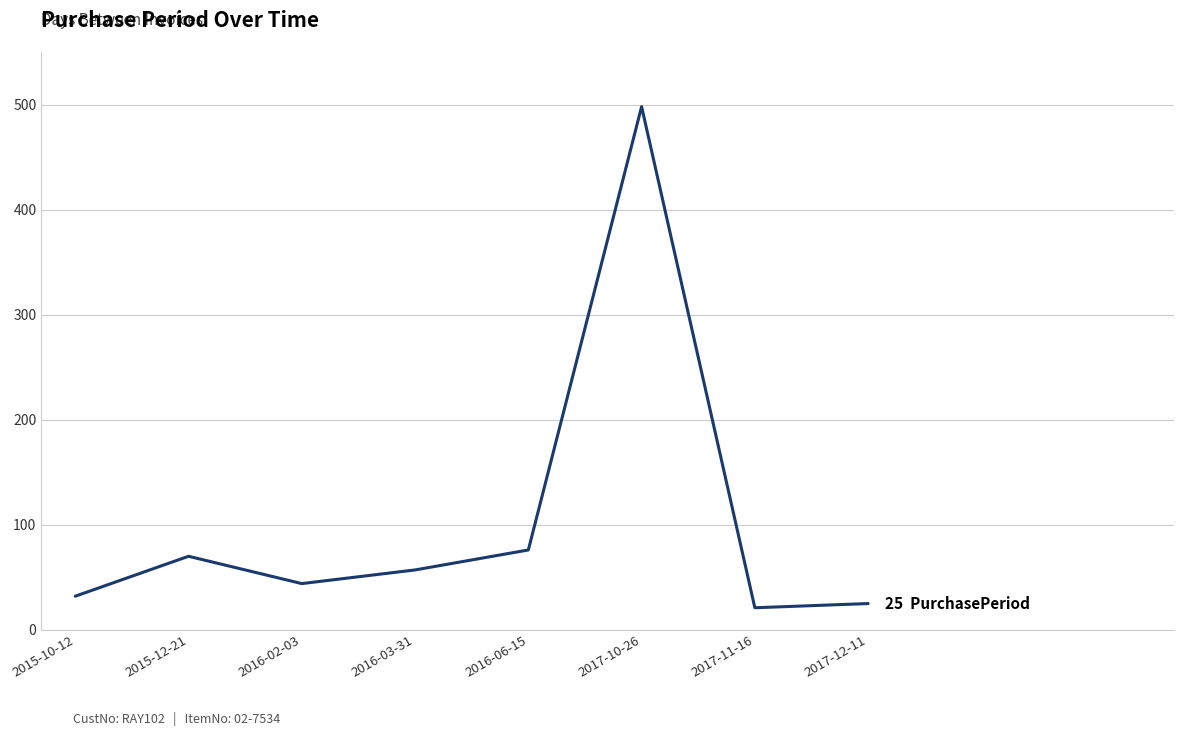

Is this an area chart (filled region under the line)?

No